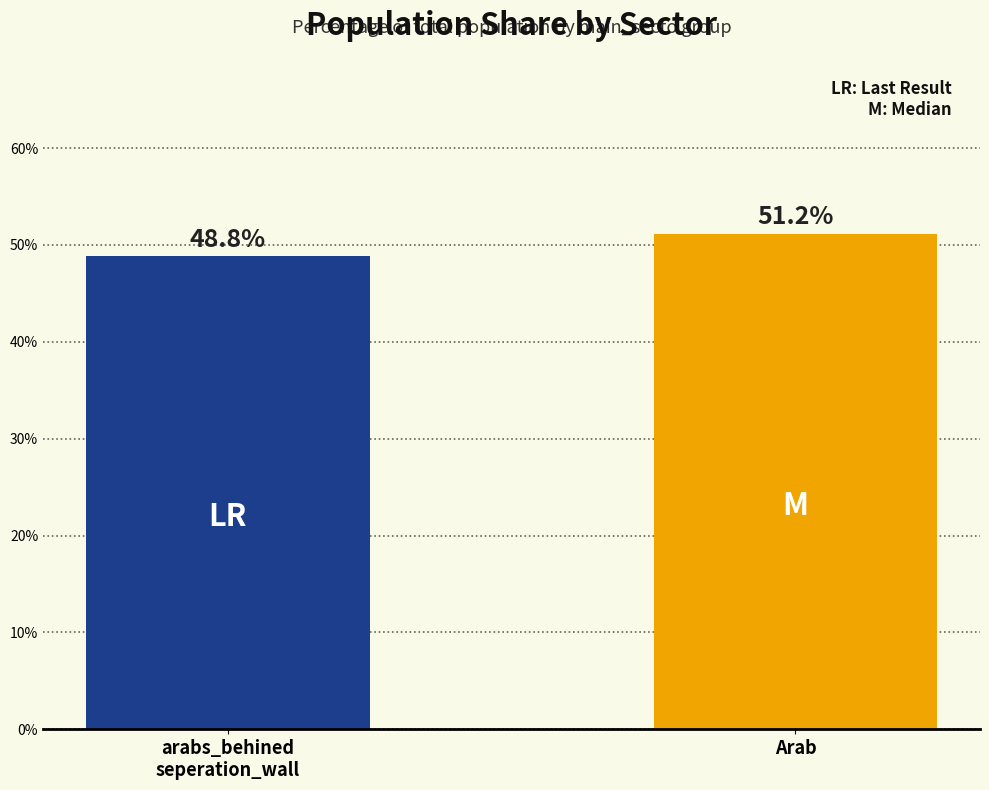

What is the difference between the values at Arab and arabs_behined
seperation_wall?

2.4